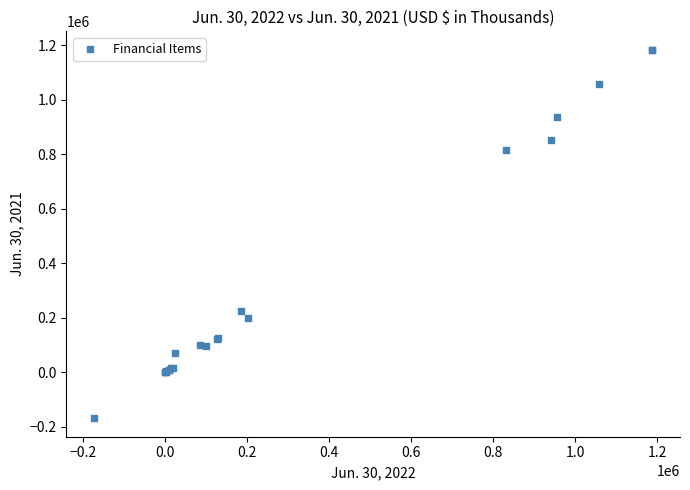

What Y value in the scatter plot is closest to 507455?

223306